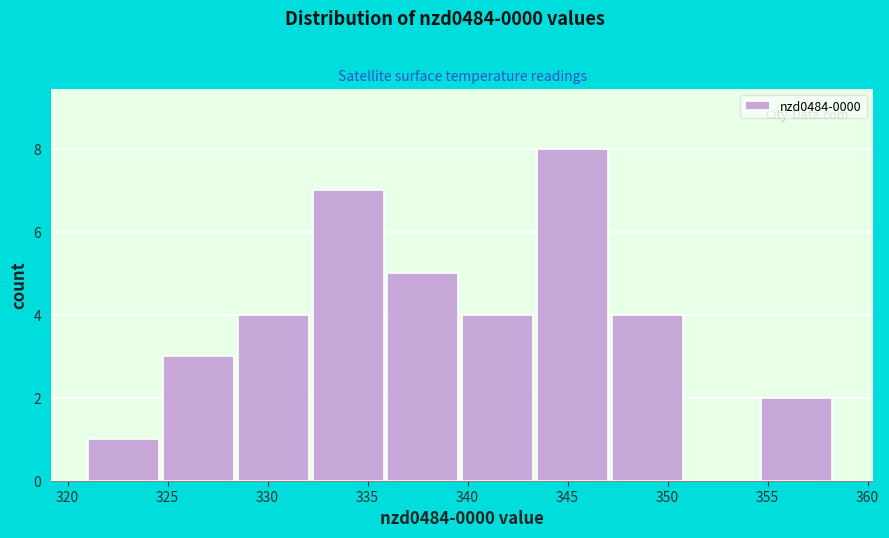

Which range on the x-axis has the tallest bar?

343.5 to 347.0